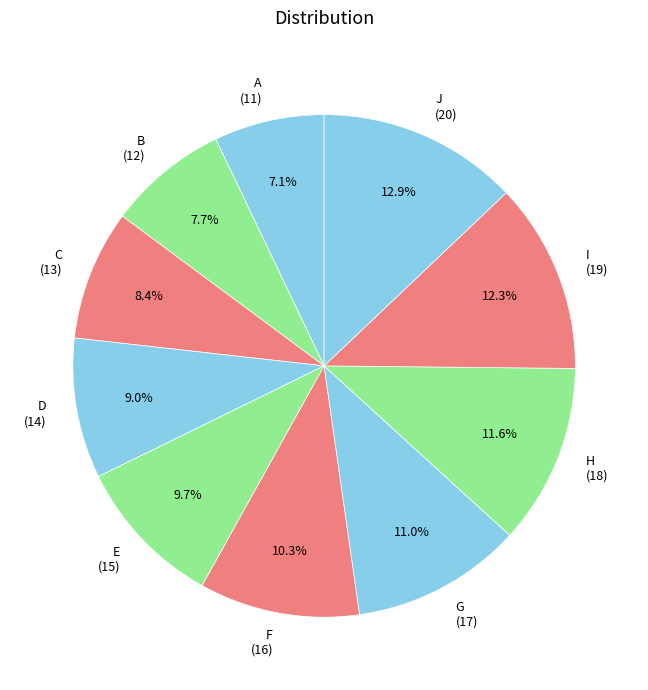

Approximately how many times larger is the value at F compared to I?

0.8